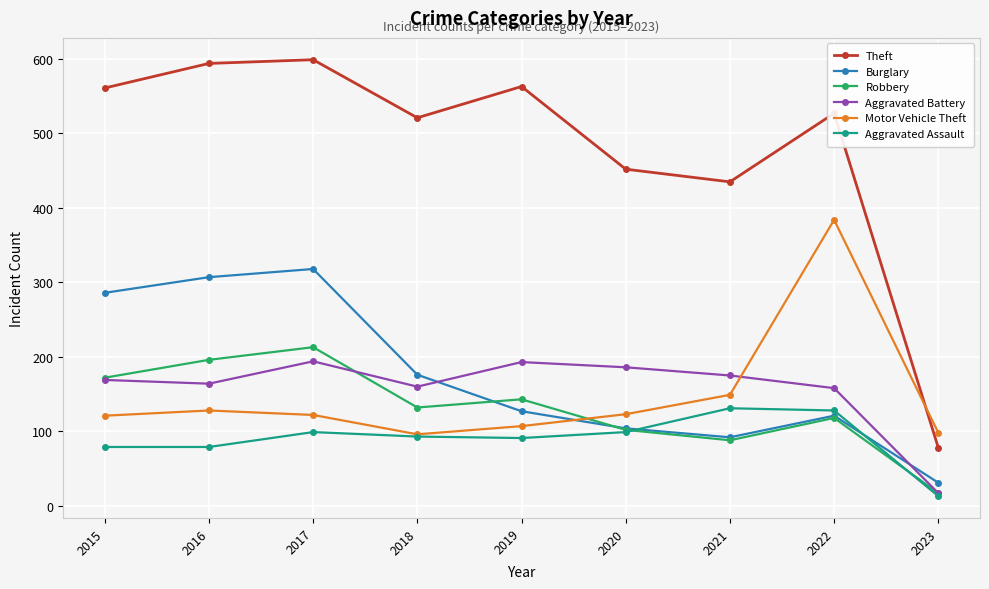

Does the chart display data point markers on the line(s)?

Yes